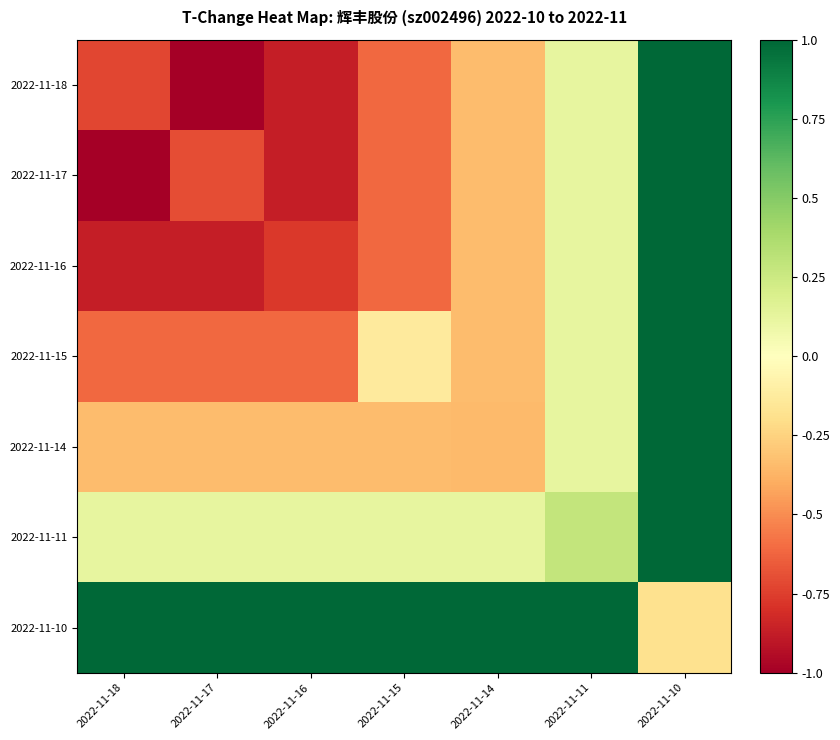

How many categories are shown in the chart?

7